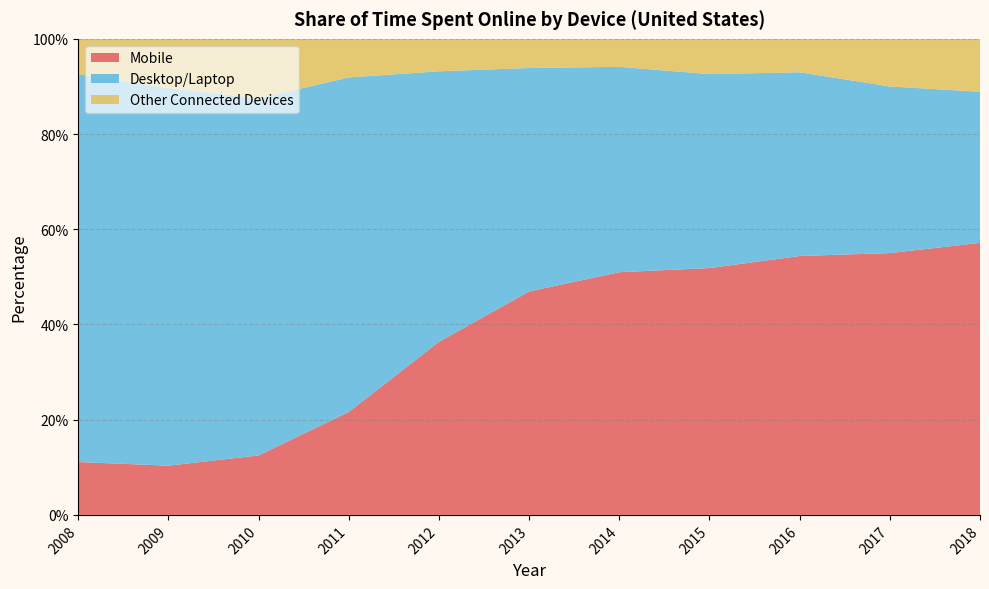

Reading left to right, list all the values displayed in this chart.

Mobile: 0.1	0.1	0.1	0.2	0.4	0.5	0.5	0.5	0.5	0.5	0.6
Desktop/Laptop: 0.8	0.8	0.8	0.7	0.6	0.5	0.4	0.4	0.4	0.4	0.3
Other Connected Devices: 0.1	0.1	0.1	0.1	0.1	0.1	0.1	0.1	0.1	0.1	0.1